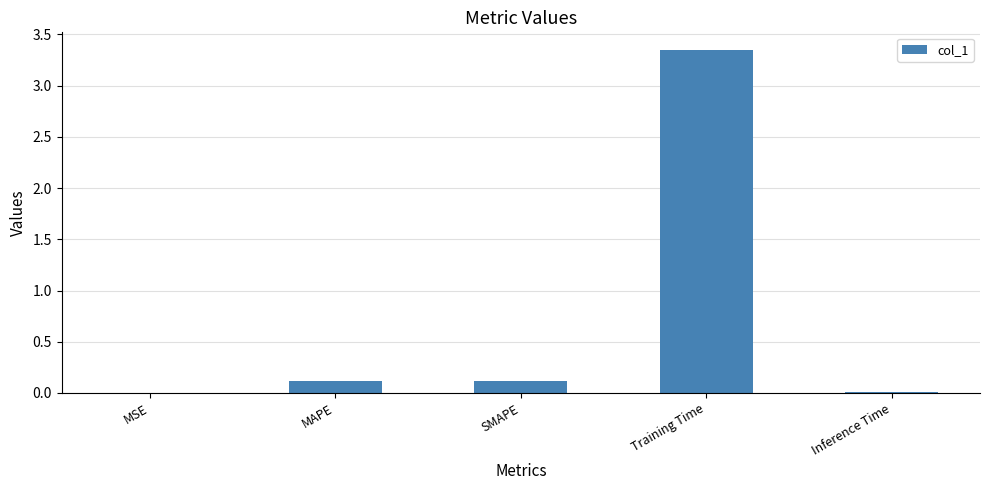

What is the sum of all values?

3.6